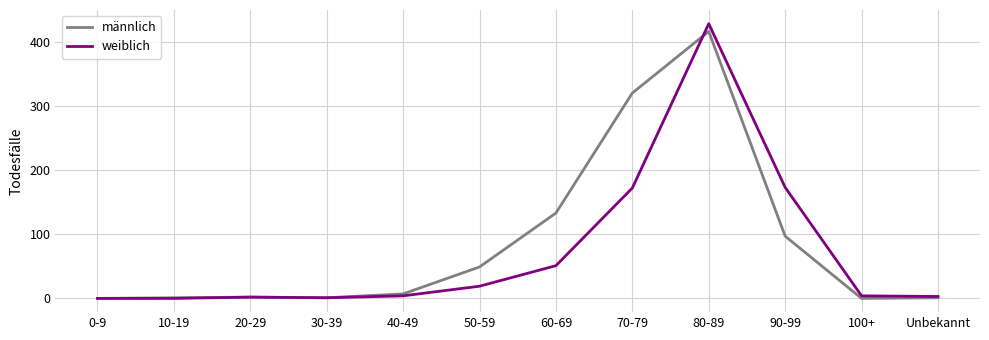

True or false: weiblich has a value of 3 at Unbekannt.

True